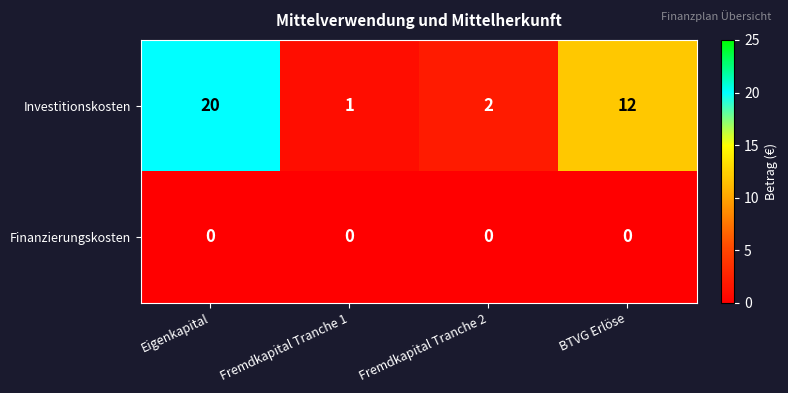

True or false: Investitionskosten has a value of 12 at BTVG Erlöse.

True